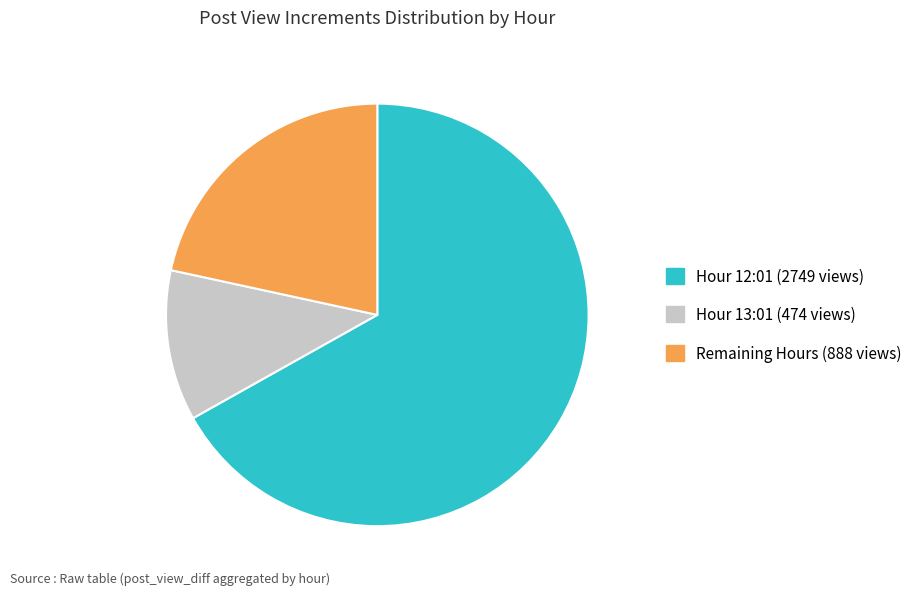

What is the smallest slice in the pie chart?

Hour 13:01 (474 views)